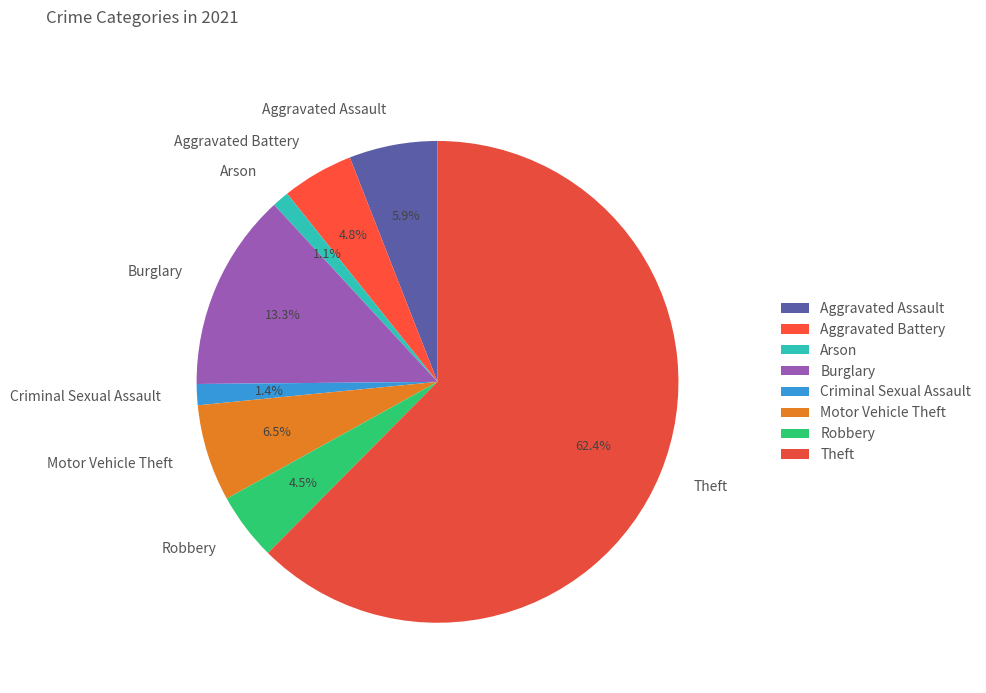

Which slice represents more than half of the pie?

Theft